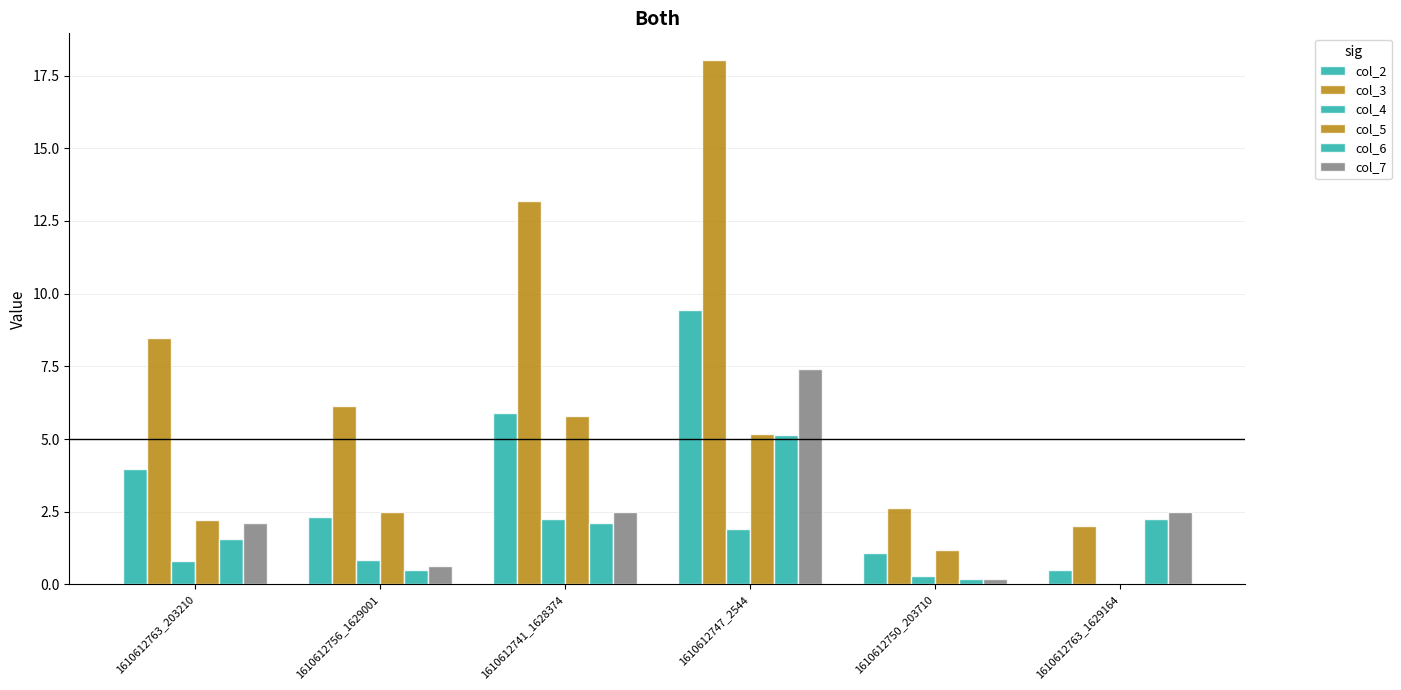

Count the number of categories in the chart.

6